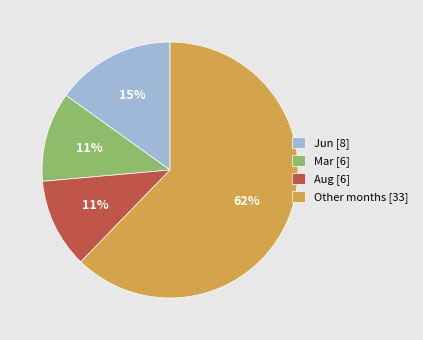

How many segments does this pie chart have?

4